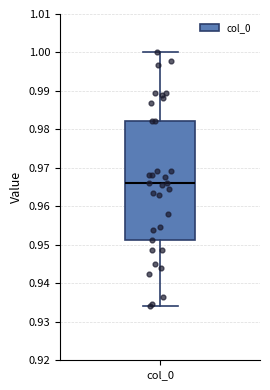

Read this box plot against the y-axis: the position of the median line, the range covered by the box, and the ends of both whiskers. The values are not printed on the chart, so give them approximately, as read against the axis.

median 0.966, box 0.951 to 0.982, whiskers 0.934 to 1.000